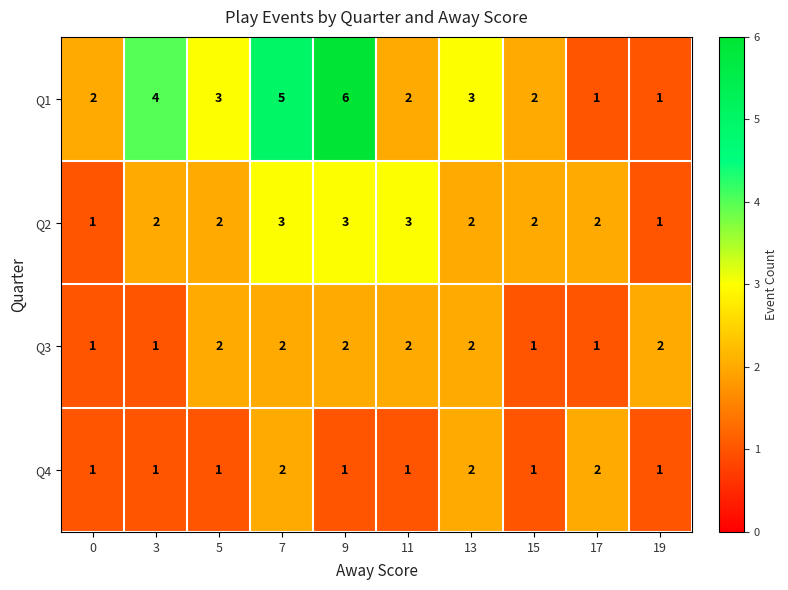

Is it true that Q2 equals 3 at 7?

True